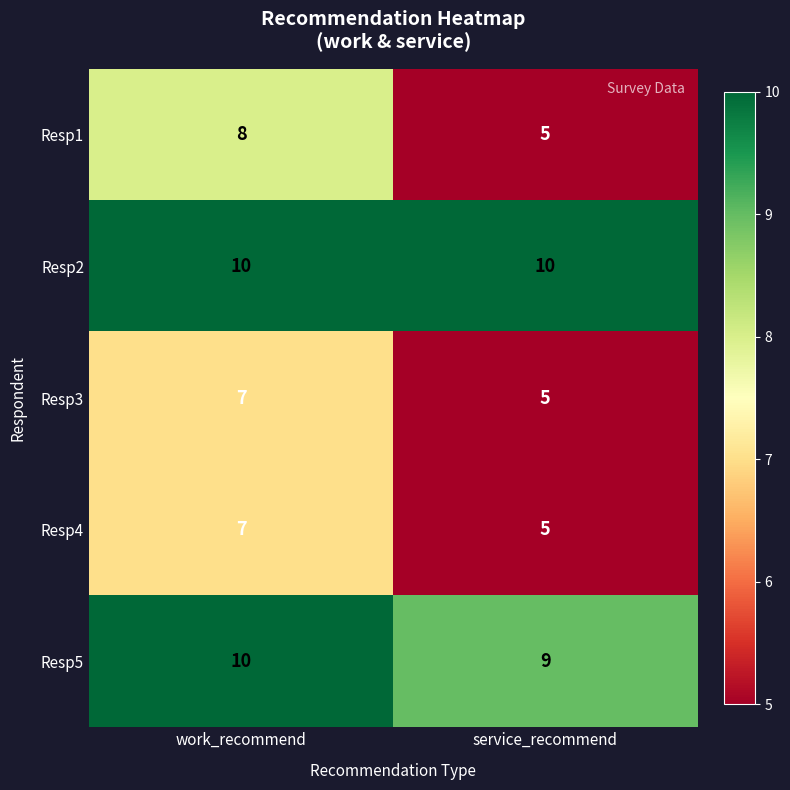

What is the greatest value displayed?

10